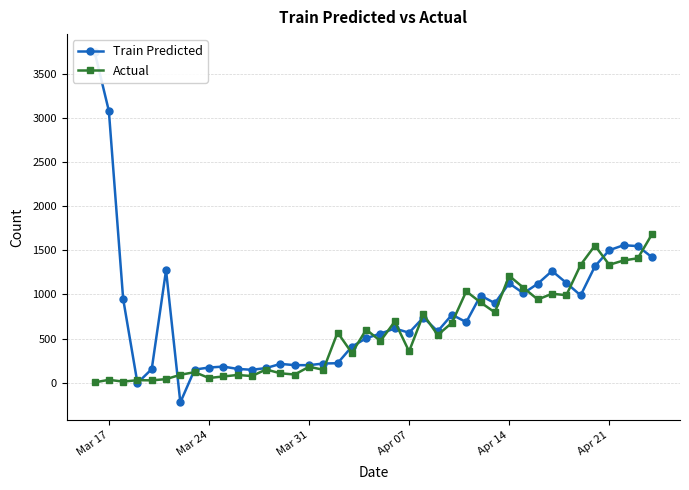

How many values in the Actual series are below 540?

20